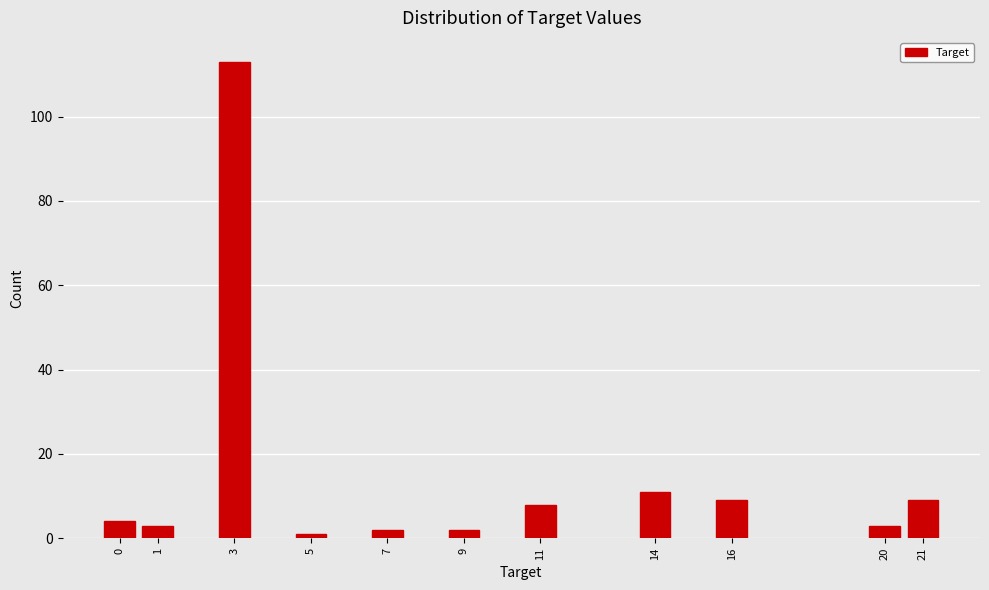

Reading left to right, extract all data points from this chart.

0=4	1=3	3=113	5=1	7=2	9=2	11=8	14=11	16=9	20=3	21=9